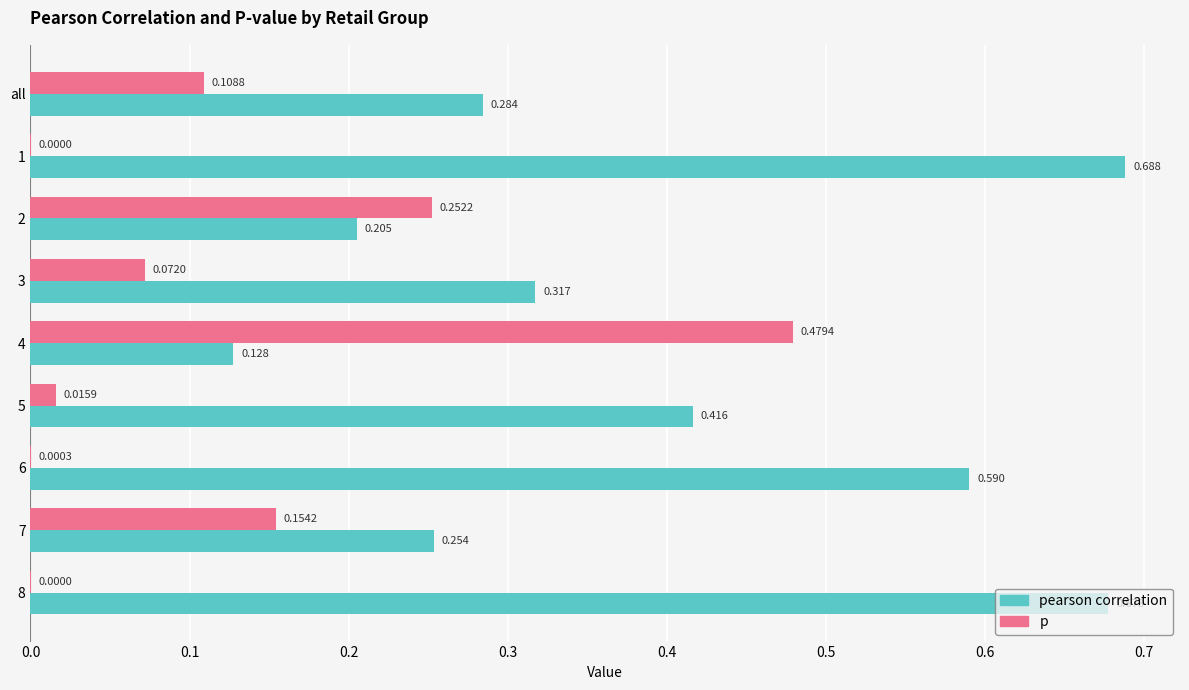

Is the value of p at 6 greater than the value of pearson correlation at 3?

No